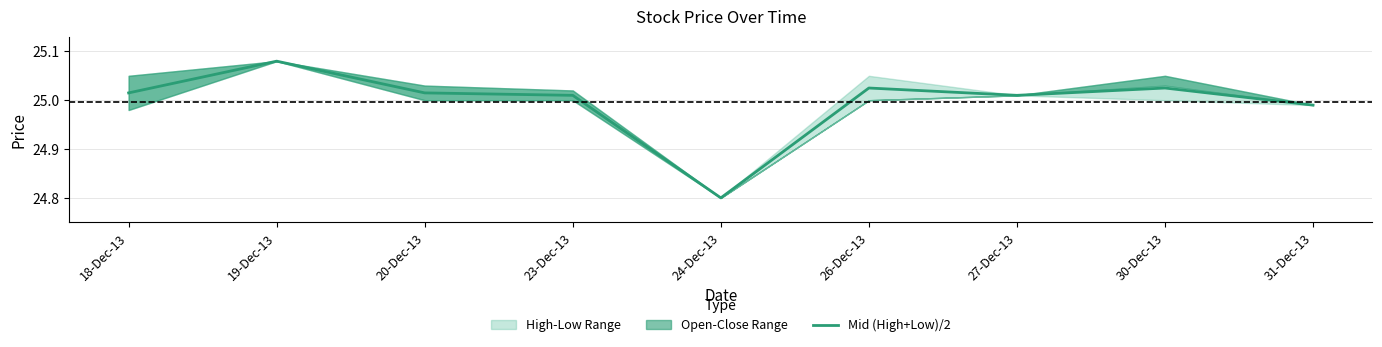

What is the sum of all values?

225.0